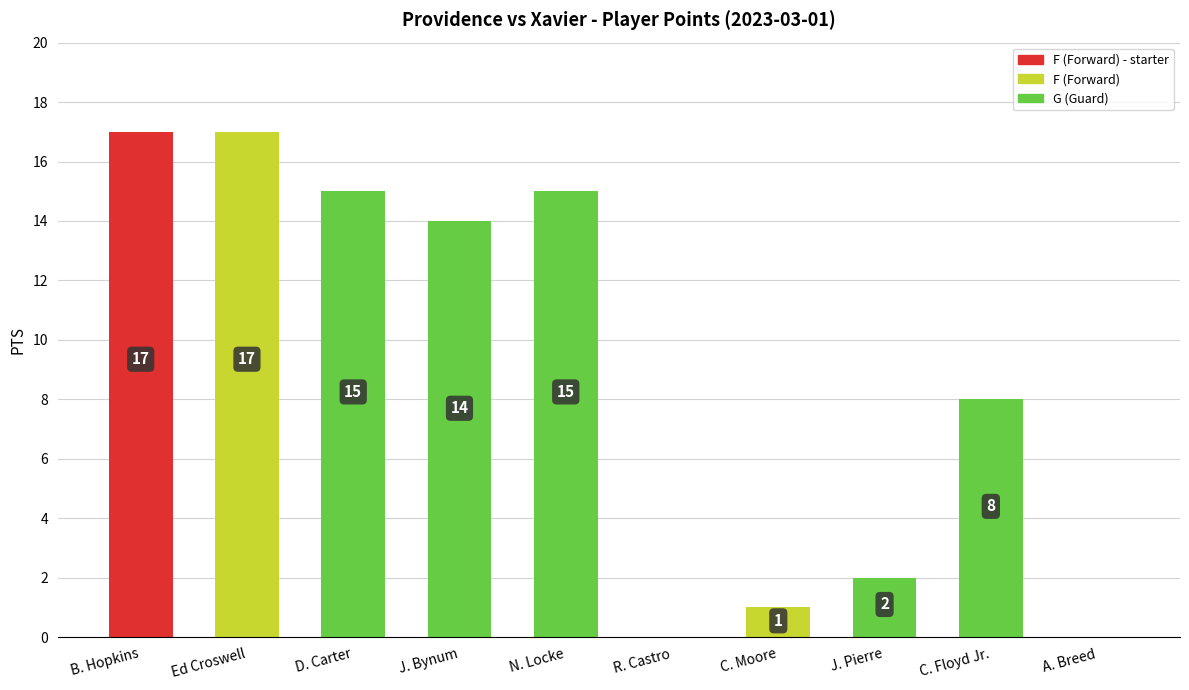

What is the greatest value displayed?

17